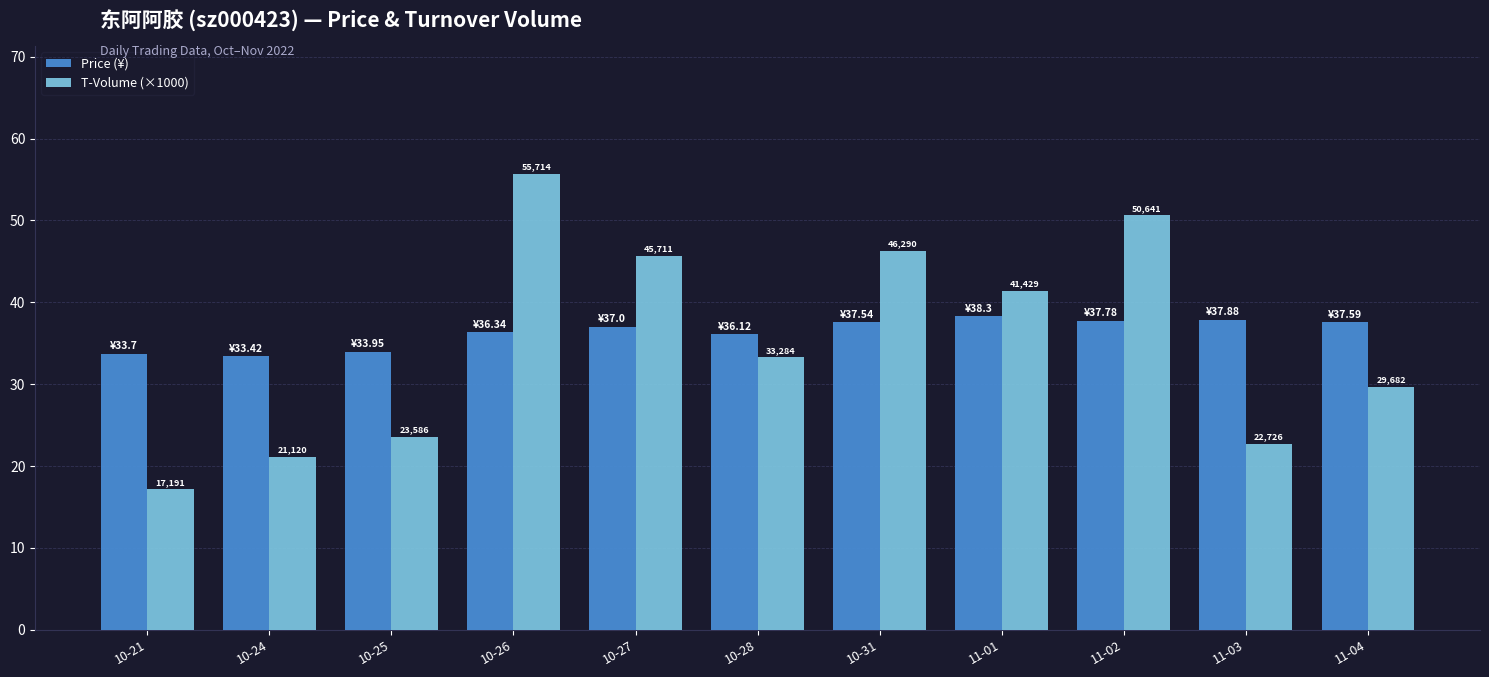

What position from the left is 11-02?

9